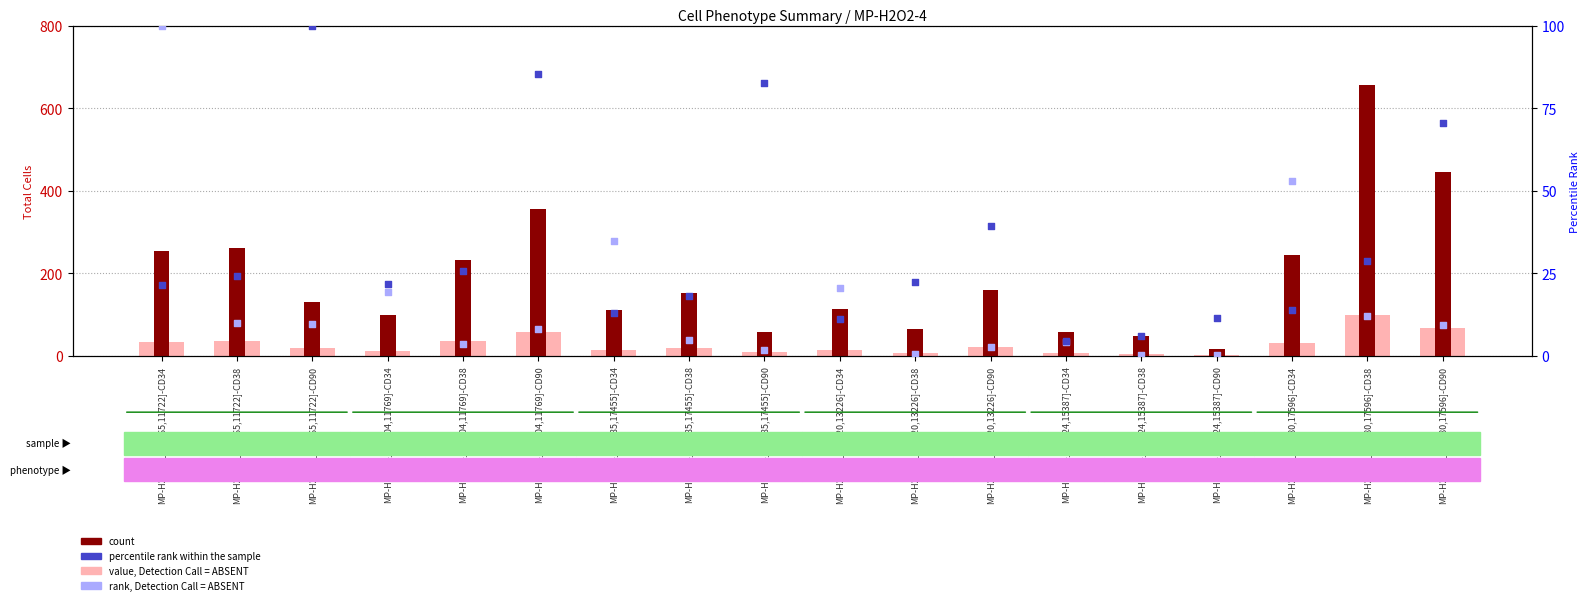

At how many categories does at least one series exceed 500?

1